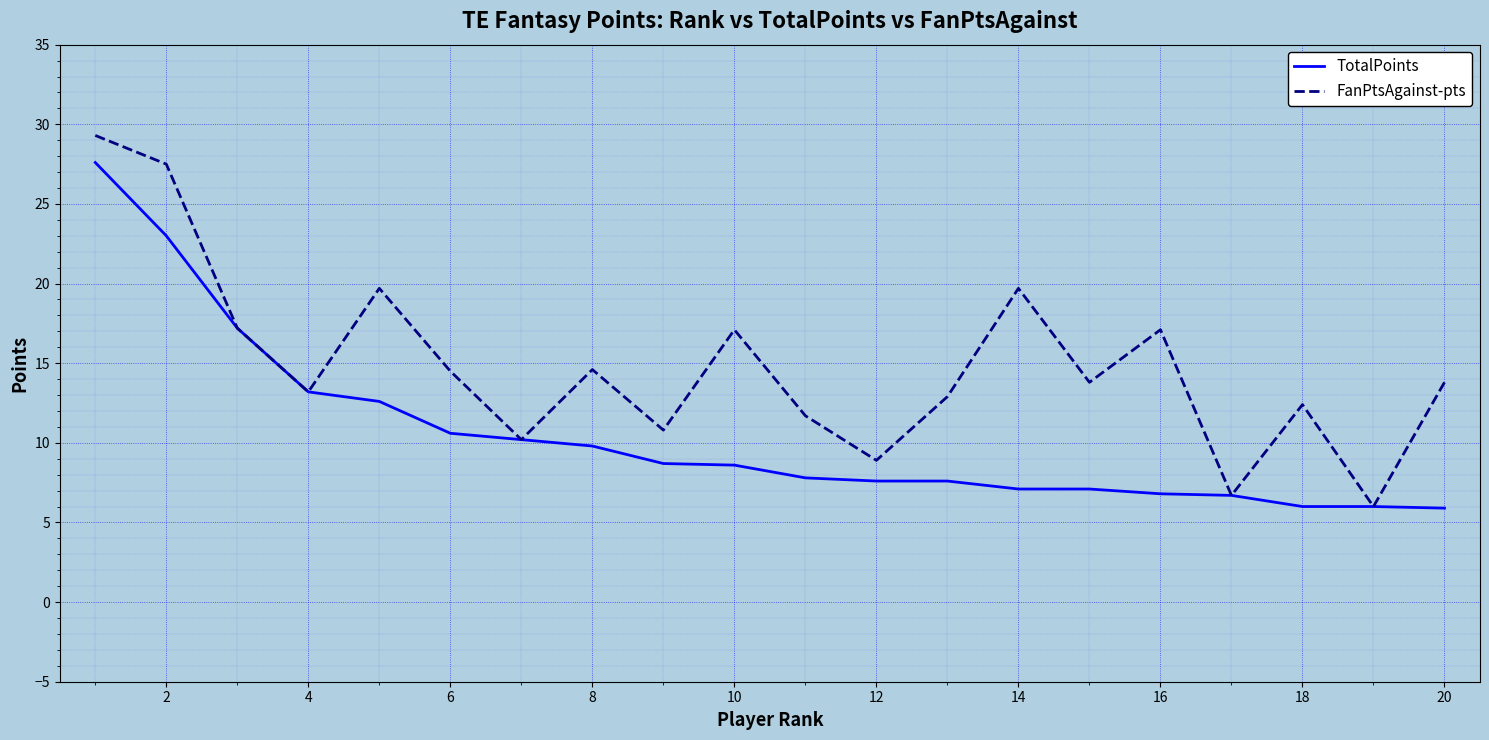

In FanPtsAgainst-pts, how many points are higher than both neighbors (excluding endpoints)?

6